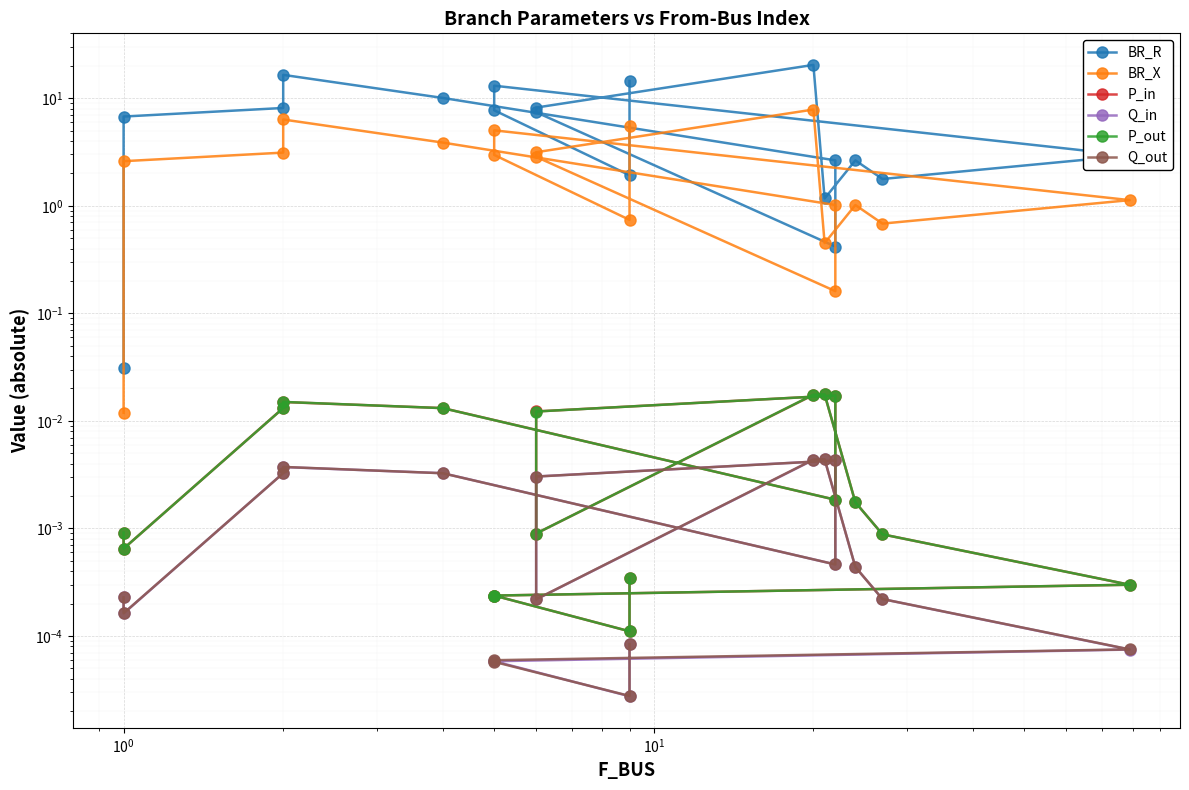

How many interior local peaks does the Q_out series have?

3